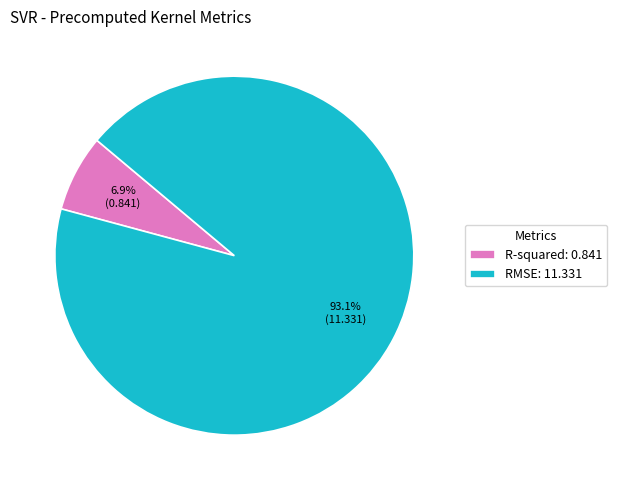

Count the number of slices in the pie.

2